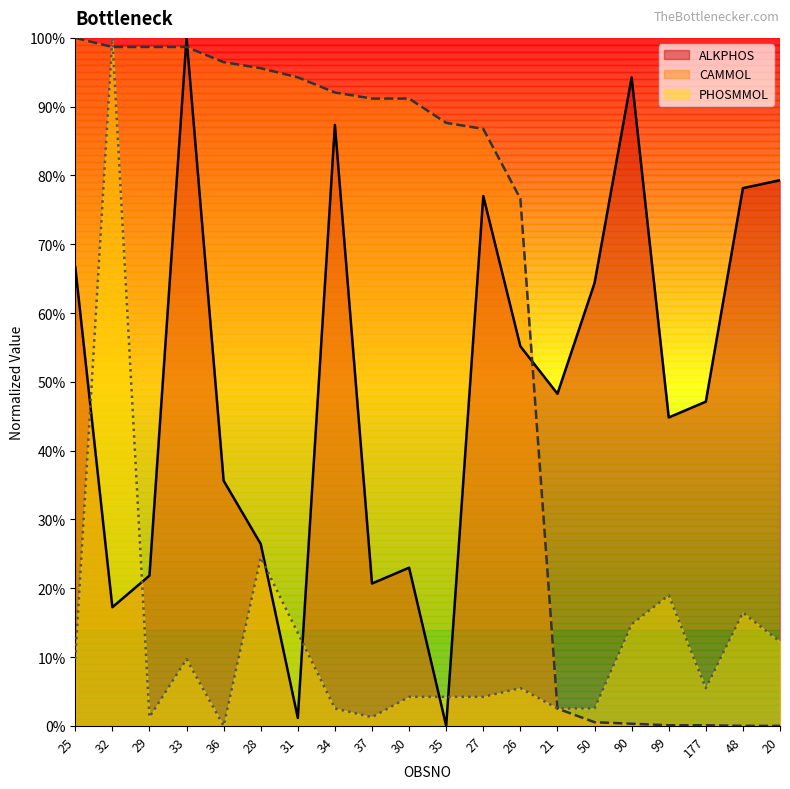

Which series changed the most between 37 and 177?

CAMMOL